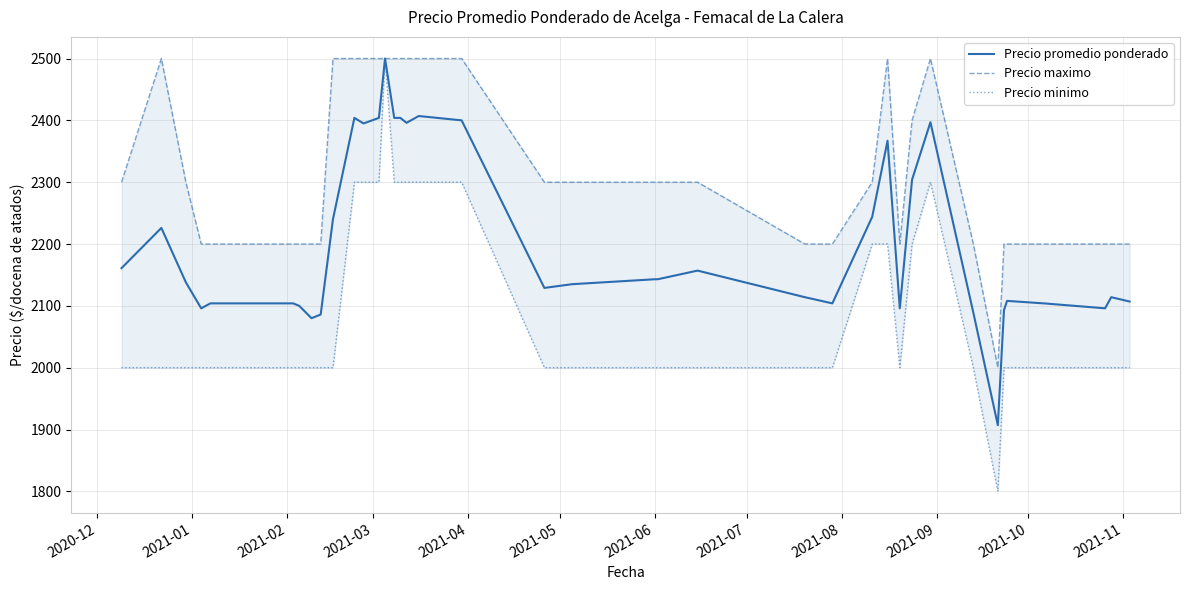

What is the highest value of the Precio promedio ponderado series?

2500